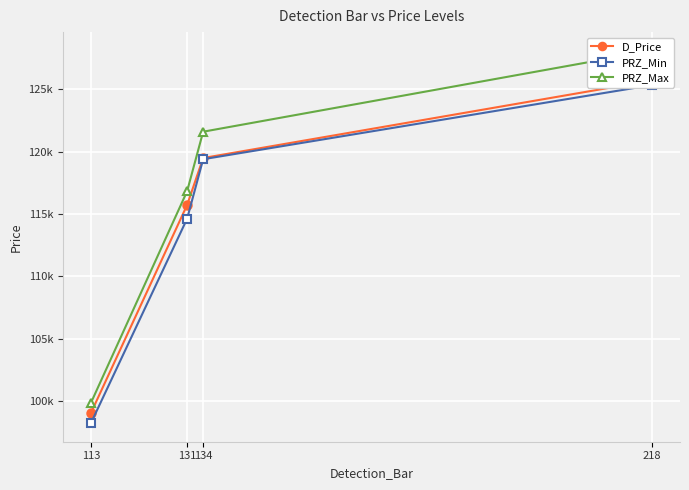

True or false: D_Price and PRZ_Max intersect in this chart.

False